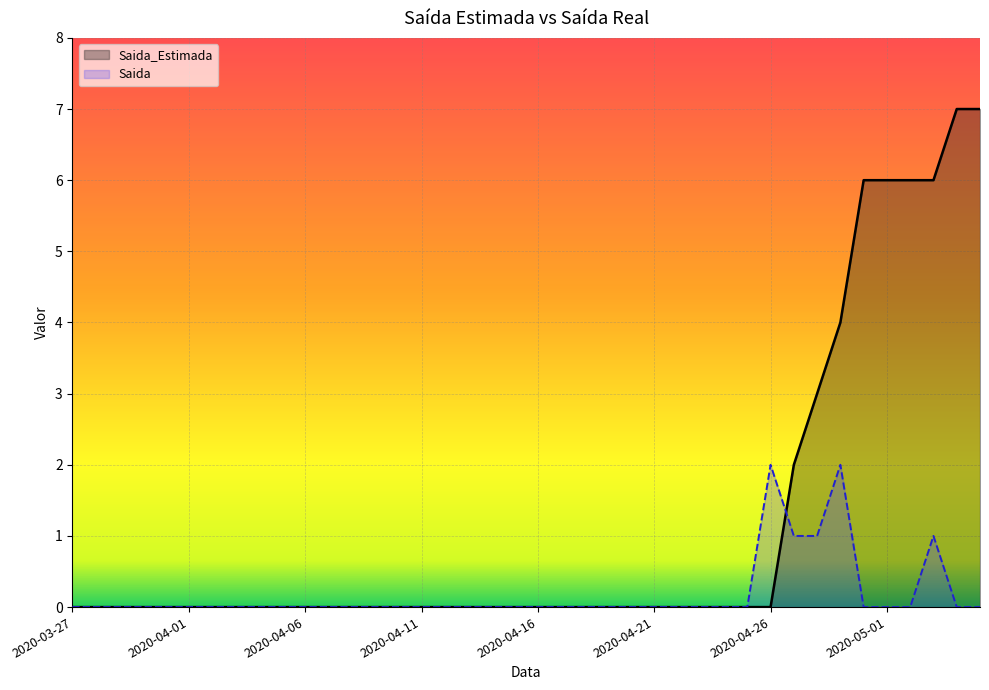

Between 2020-04-13 and 2020-04-15, which series saw the biggest shift?

Saida_Estimada